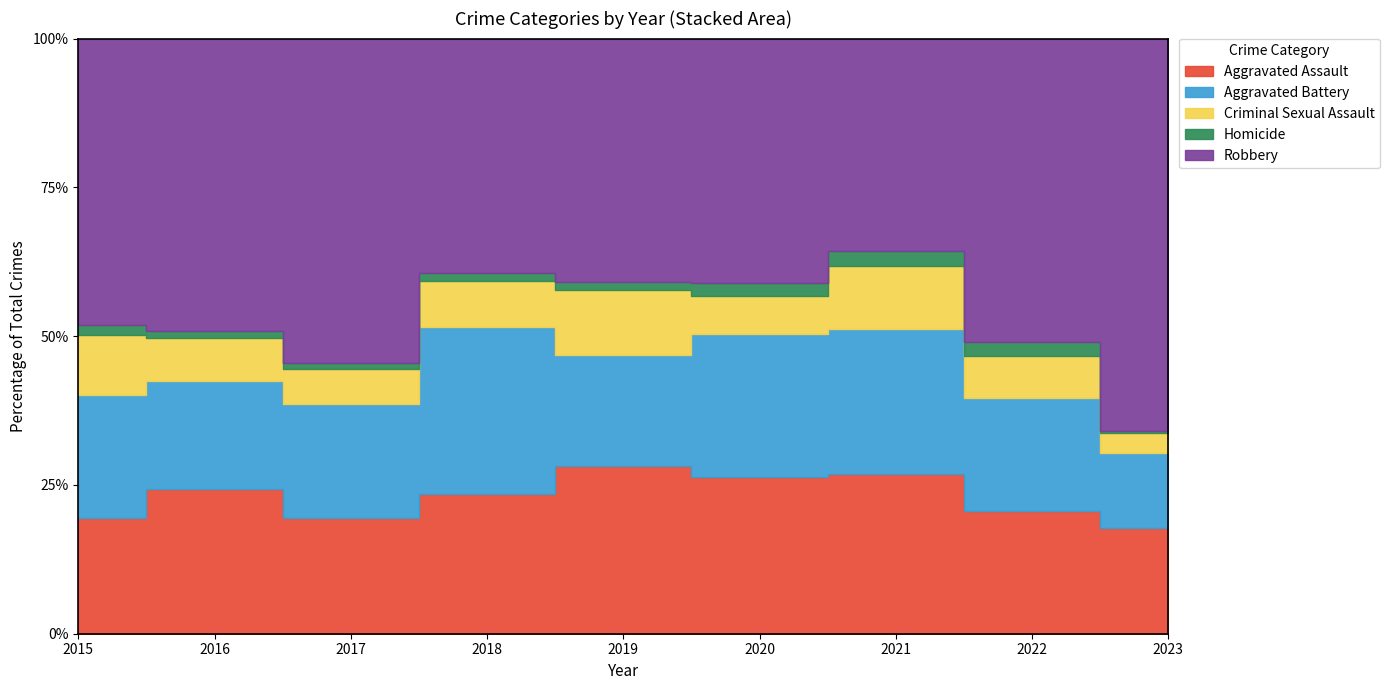

Reading left to right, transcribe all the data shown in this chart.

Aggravated Assault: 56	88	72	72	80	62	66	61	55
Aggravated Battery: 60	66	71	86	53	57	60	56	39
Criminal Sexual Assault: 29	26	22	24	31	15	26	21	10
Homicide: 5	4	4	4	4	5	6	7	1
Robbery: 139	178	202	121	116	97	88	151	204